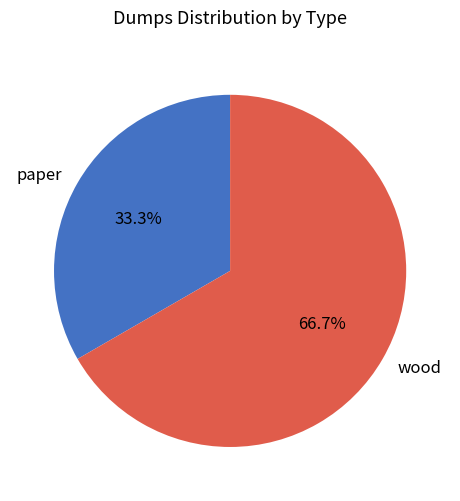

Do paper and wood together represent more than half of the pie?

Yes